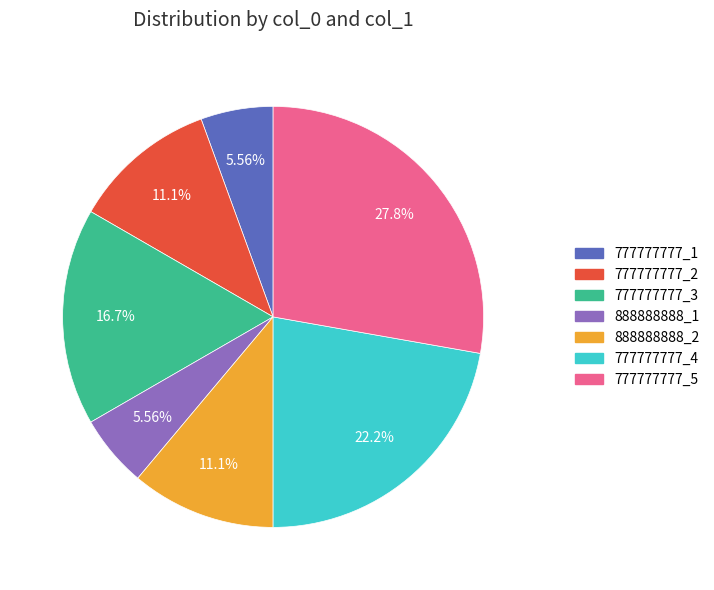

How many slices are in this pie chart?

7